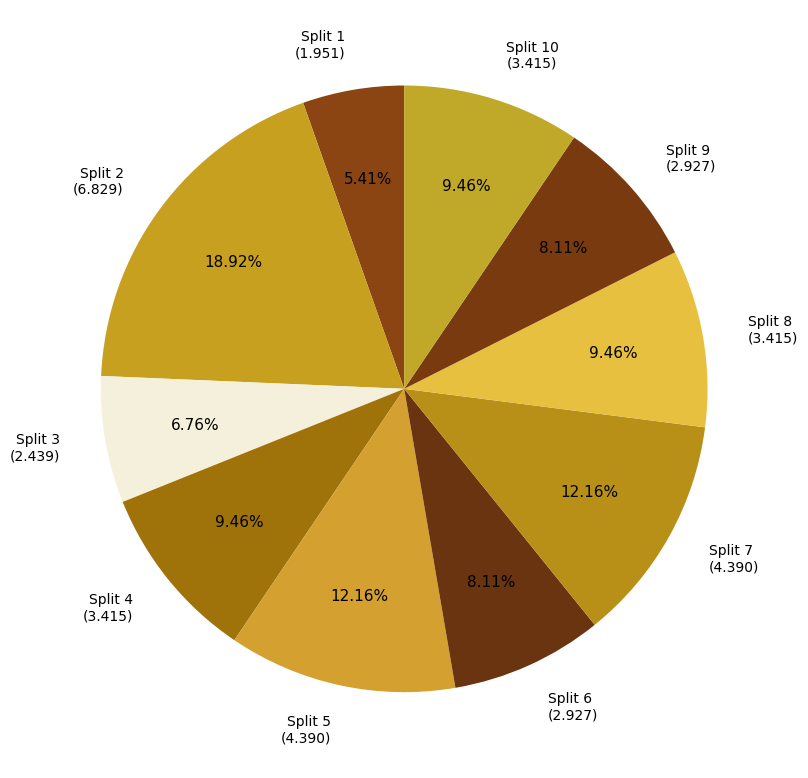

Between Split 8 (3.415) and Split 3 (2.439), which is larger?

Split 8 (3.415)